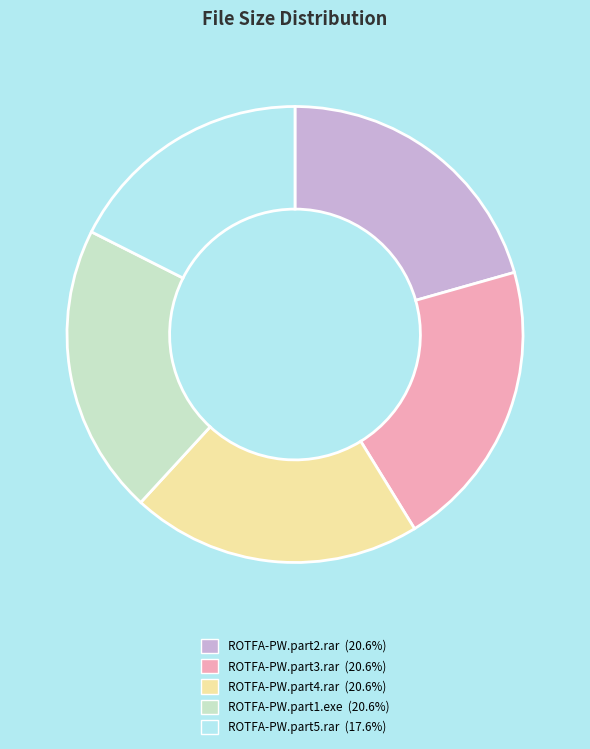

Does any single category account for the majority?

No